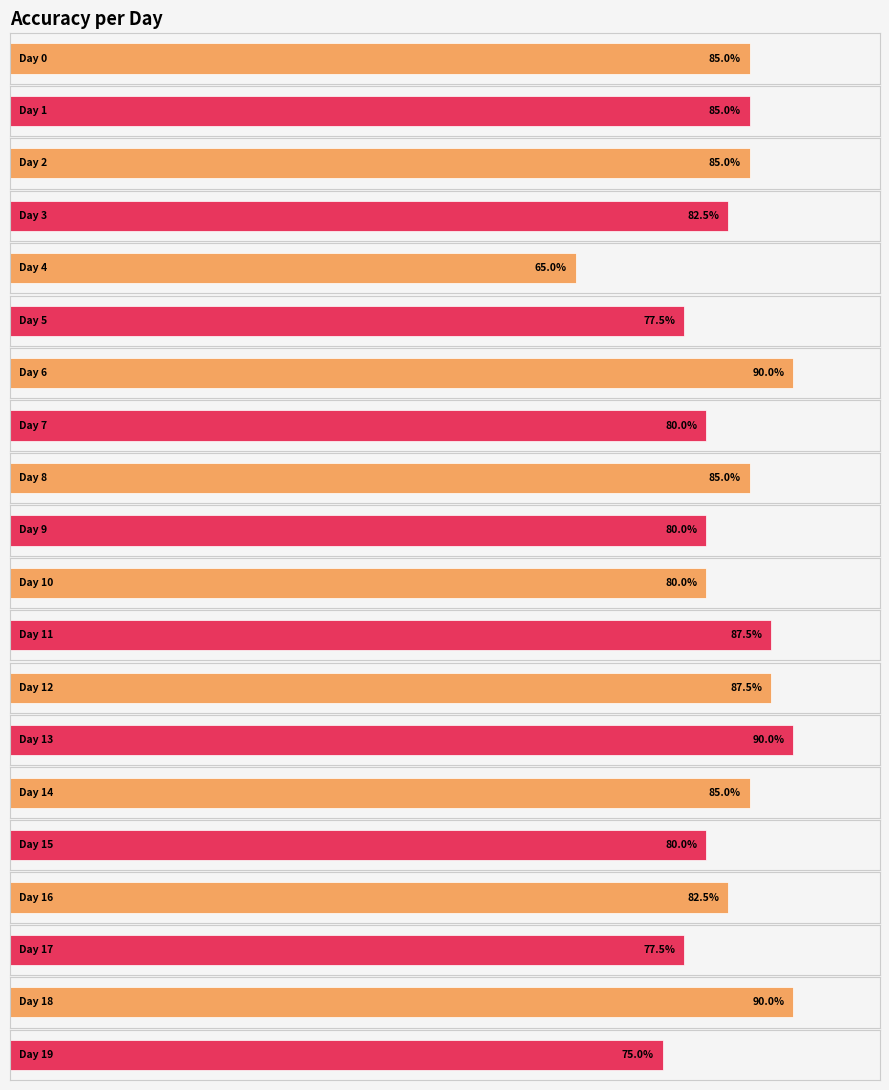

What is the change in value from Day 14 to Day 18?

+0.1